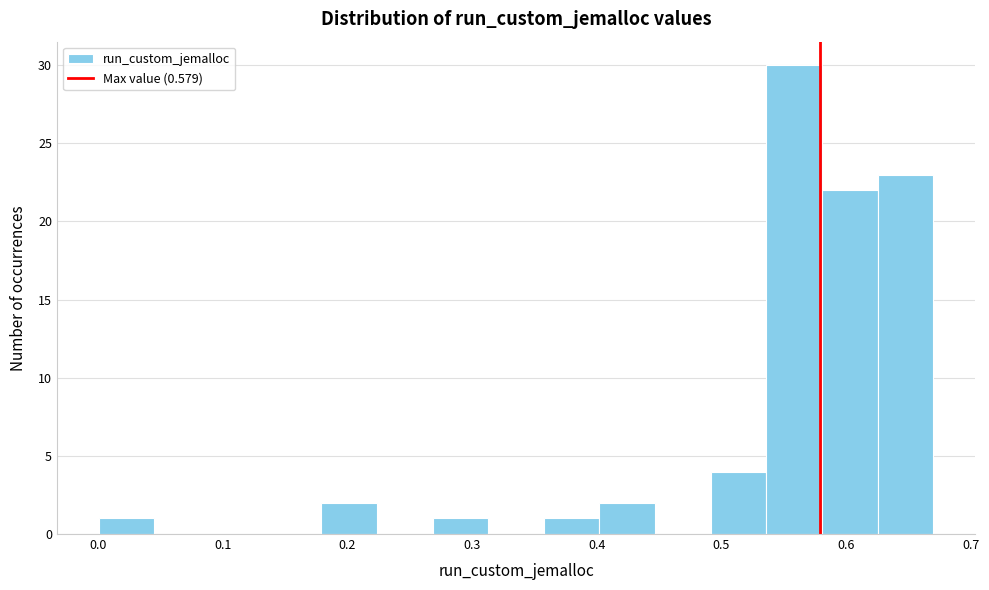

What is the height of the bar covering 0.54 to 0.58 on the x-axis? Neither the bar edges nor the heights are printed on the chart, so give them approximately, as read against the axes.

30